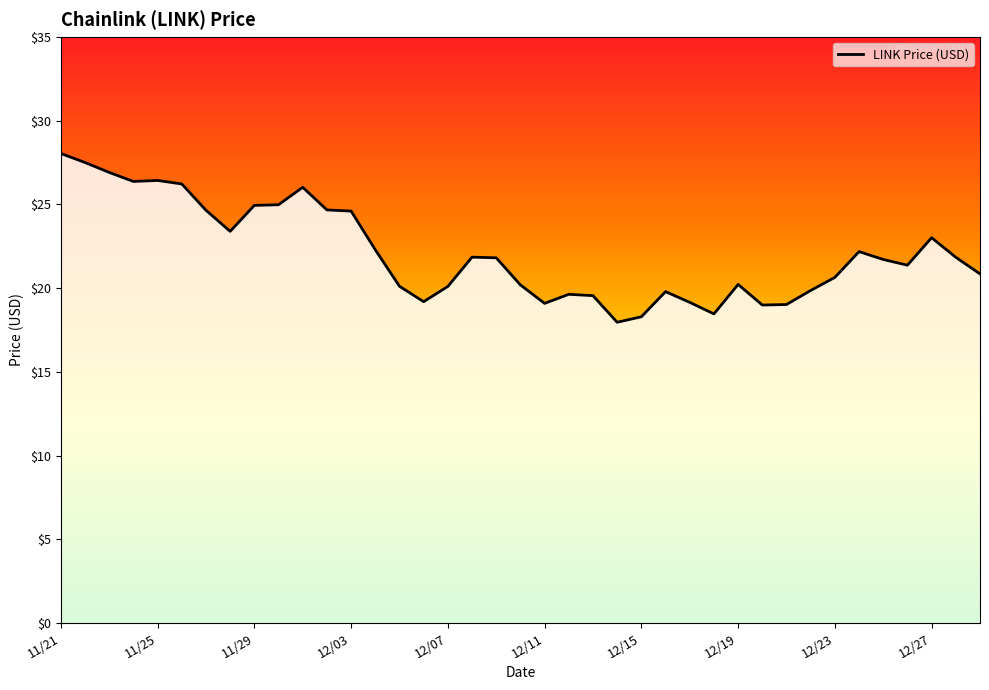

What is the difference between the maximum and minimum values?

10.1